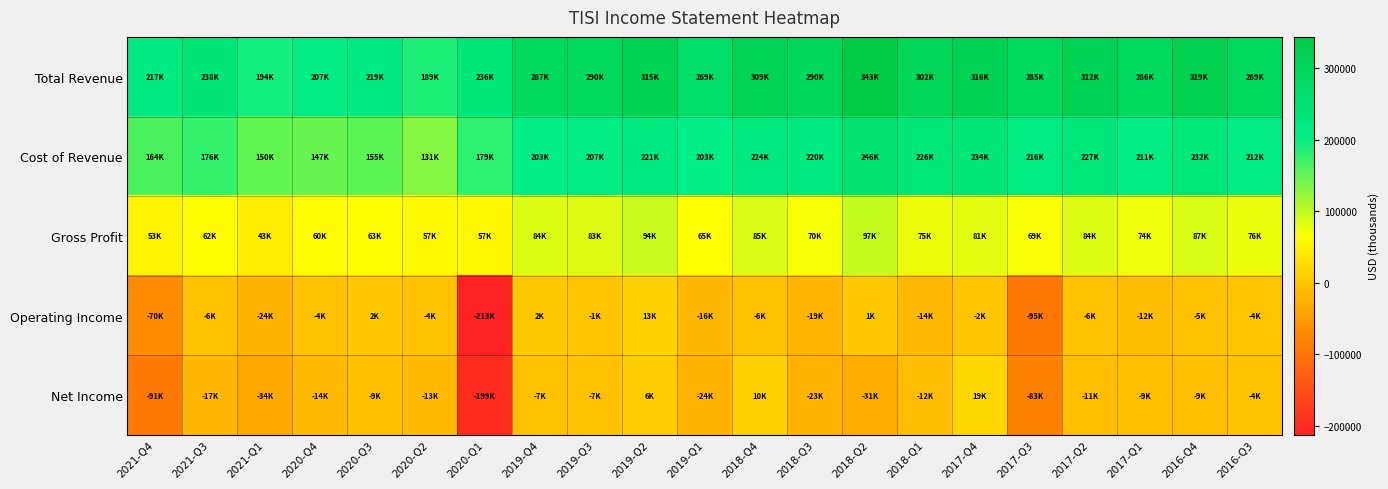

Which has a higher value, 2020-Q1 or 2017-Q4?

2017-Q4